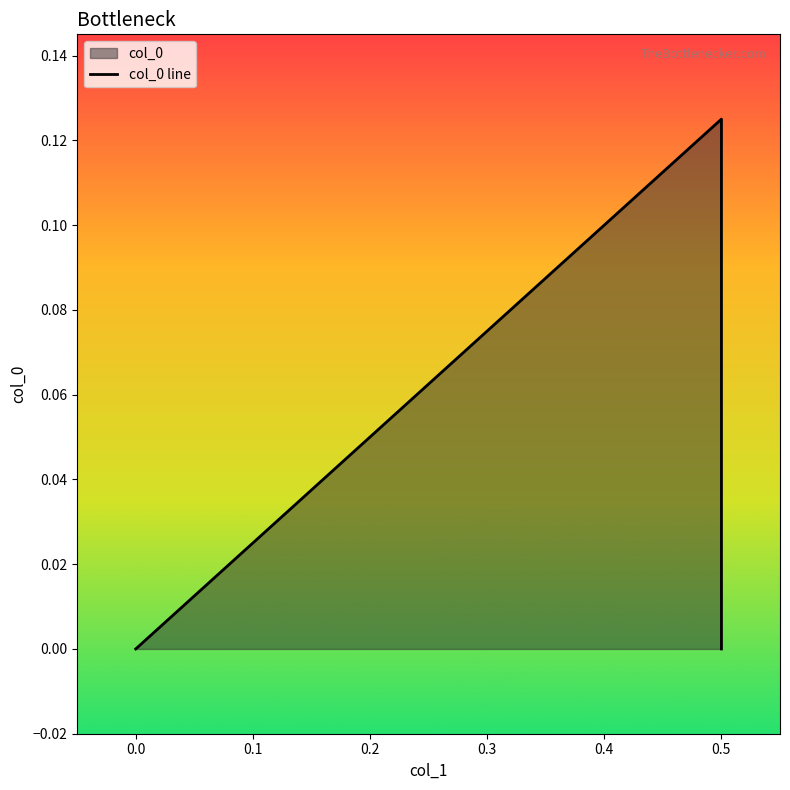

What is the sum of all values?

0.1